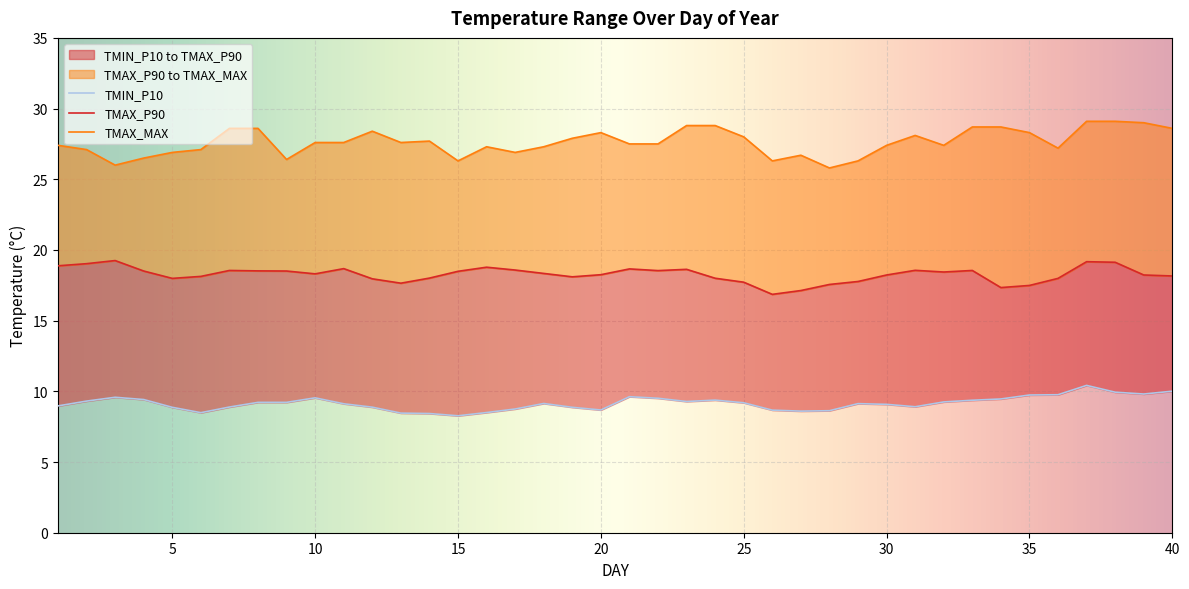

Which series has the largest total across all categories?

TMAX_MAX